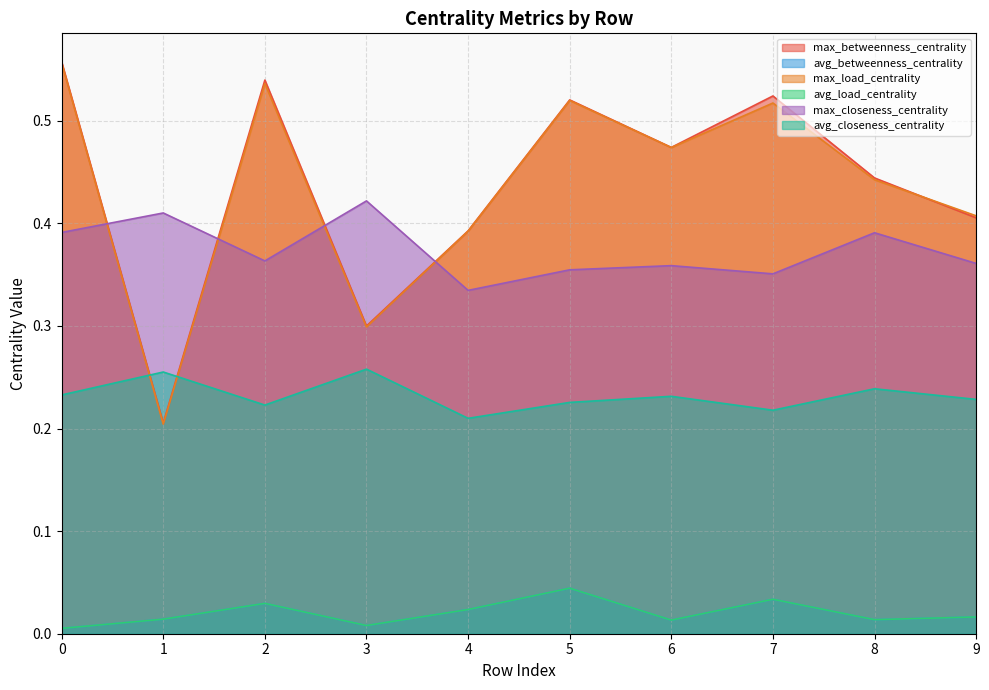

Reading right to left, what are all the values shown in this chart?

max_betweenness_centrality: 9=0.4	8=0.4	7=0.5	6=0.5	5=0.5	4=0.4	3=0.3	2=0.5	1=0.2	0=0.6
avg_betweenness_centrality: 9=0.0	8=0.0	7=0.0	6=0.0	5=0.0	4=0.0	3=0.0	2=0.0	1=0.0	0=0.0
max_load_centrality: 9=0.4	8=0.4	7=0.5	6=0.5	5=0.5	4=0.4	3=0.3	2=0.5	1=0.2	0=0.6
avg_load_centrality: 9=0.0	8=0.0	7=0.0	6=0.0	5=0.0	4=0.0	3=0.0	2=0.0	1=0.0	0=0.0
max_closeness_centrality: 9=0.4	8=0.4	7=0.4	6=0.4	5=0.4	4=0.3	3=0.4	2=0.4	1=0.4	0=0.4
avg_closeness_centrality: 9=0.2	8=0.2	7=0.2	6=0.2	5=0.2	4=0.2	3=0.3	2=0.2	1=0.3	0=0.2